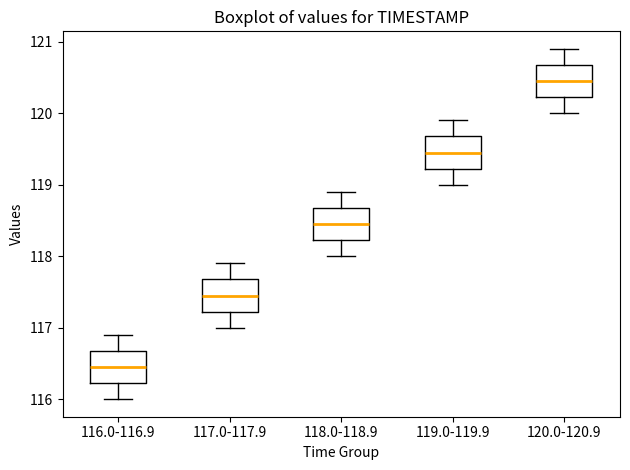

Where does the upper whisker of the box for 117.0-117.9 end on the y-axis? The values are not printed on the chart, so give them approximately, as read against the axis.

117.9